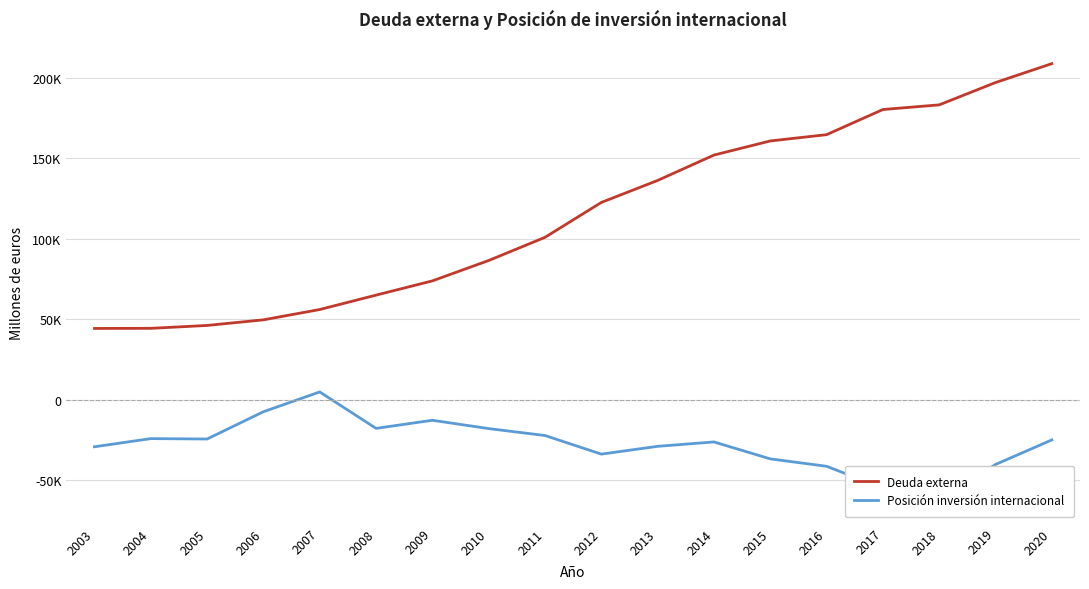

Where is Deuda externa nearest to the value 126652?

2012